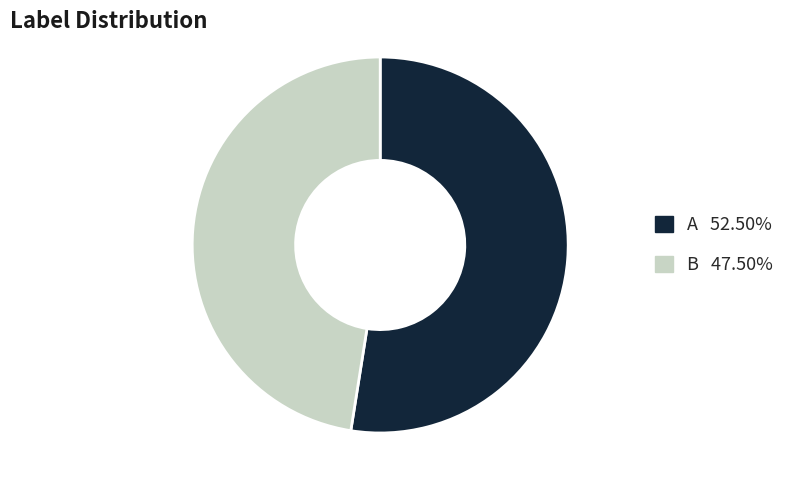

Is there any slice that represents more than half of the pie?

Yes